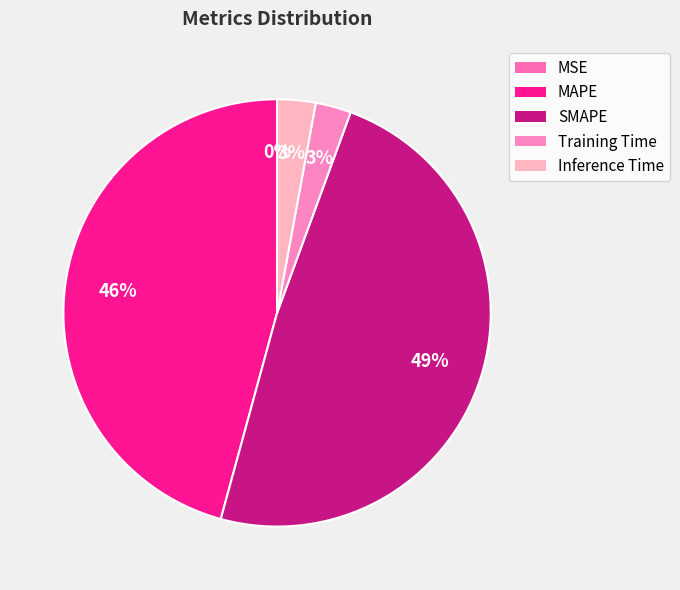

Does Inference Time represent more than half of the total?

No